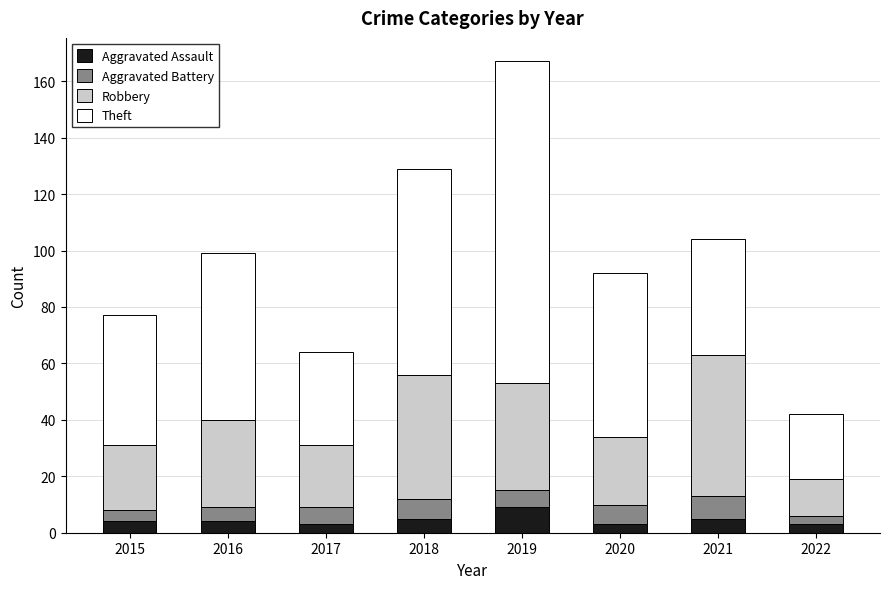

At which category is the sum across all series the highest?

2019